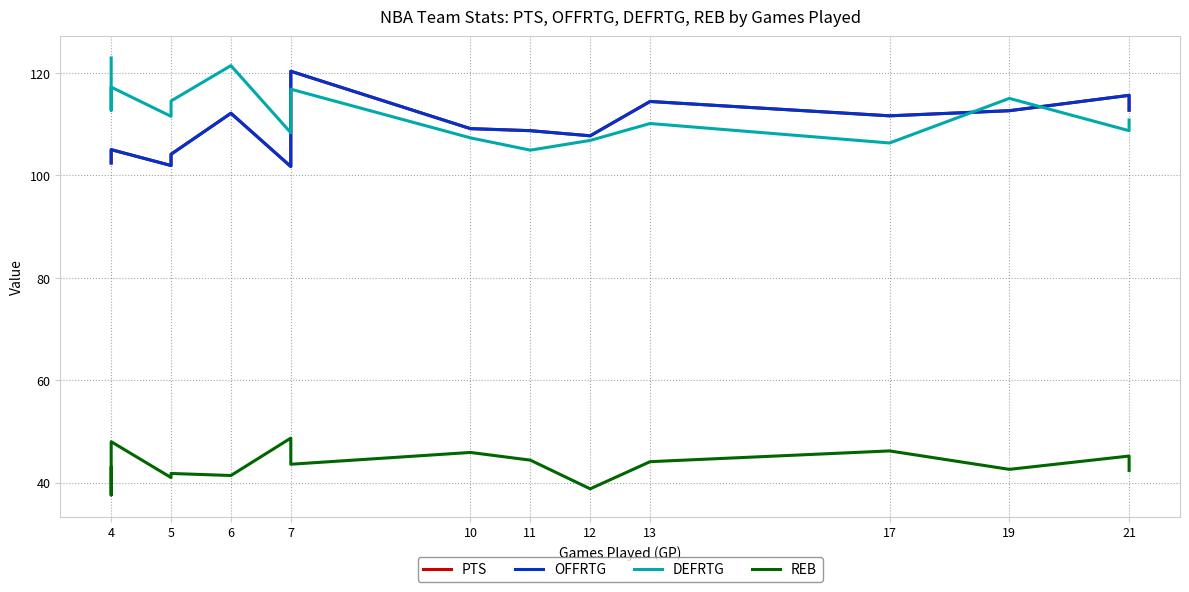

Is the value of PTS at 10 greater than the value of REB at 4?

Yes